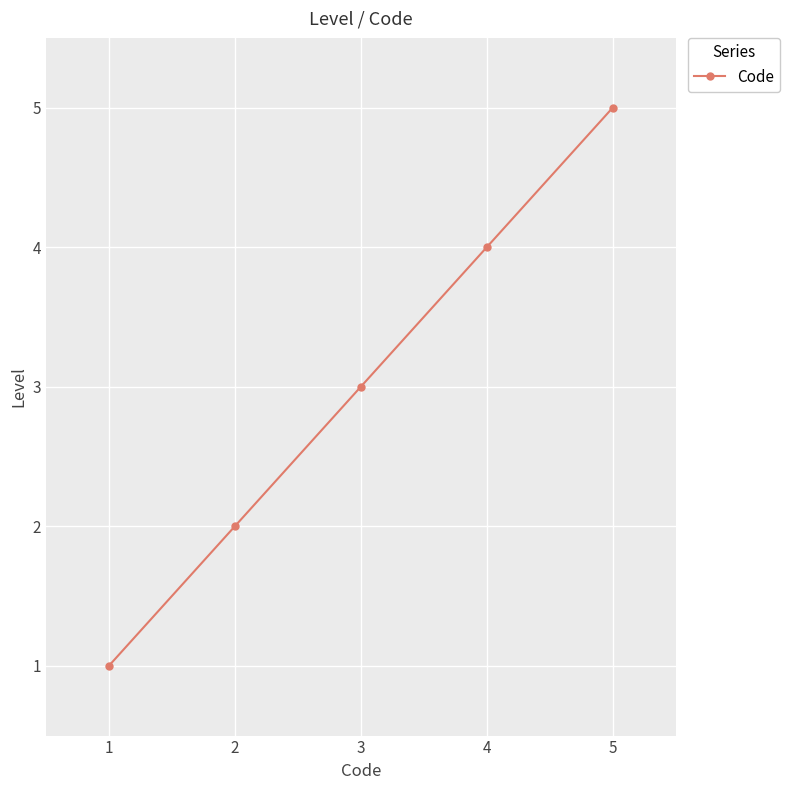

What is the difference between the maximum and minimum values?

4